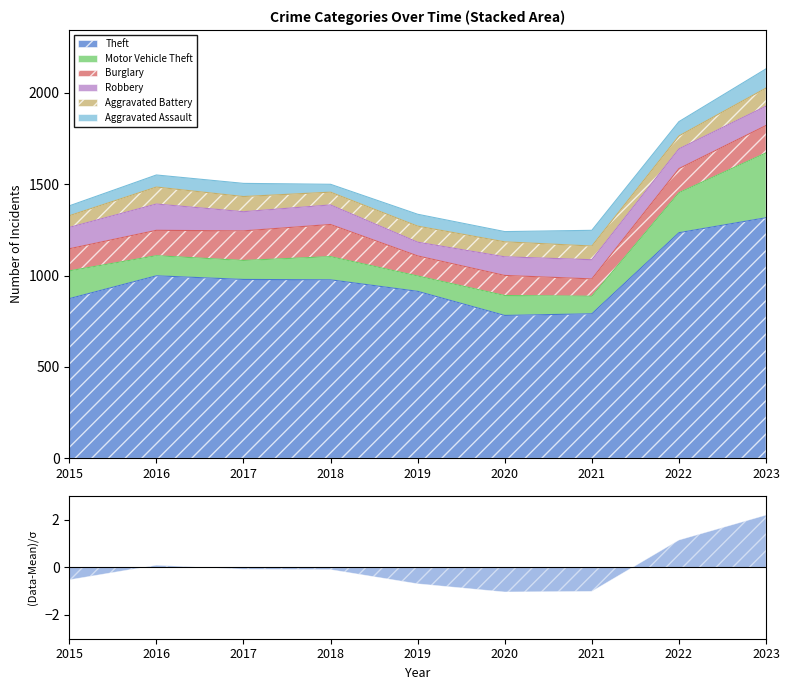

How many interior local valleys does the Motor Vehicle Theft series have?

3